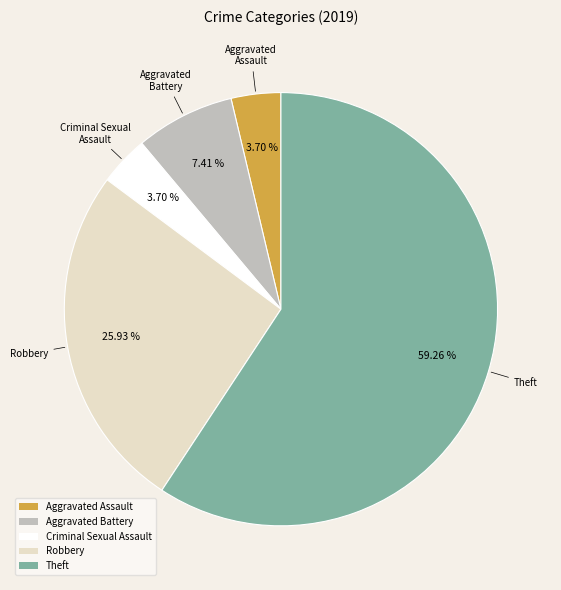

Do Aggravated Assault and Theft together represent more than half of the pie?

Yes